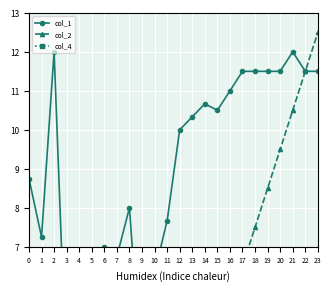

At which category does the chart reach its peak across all series?

23